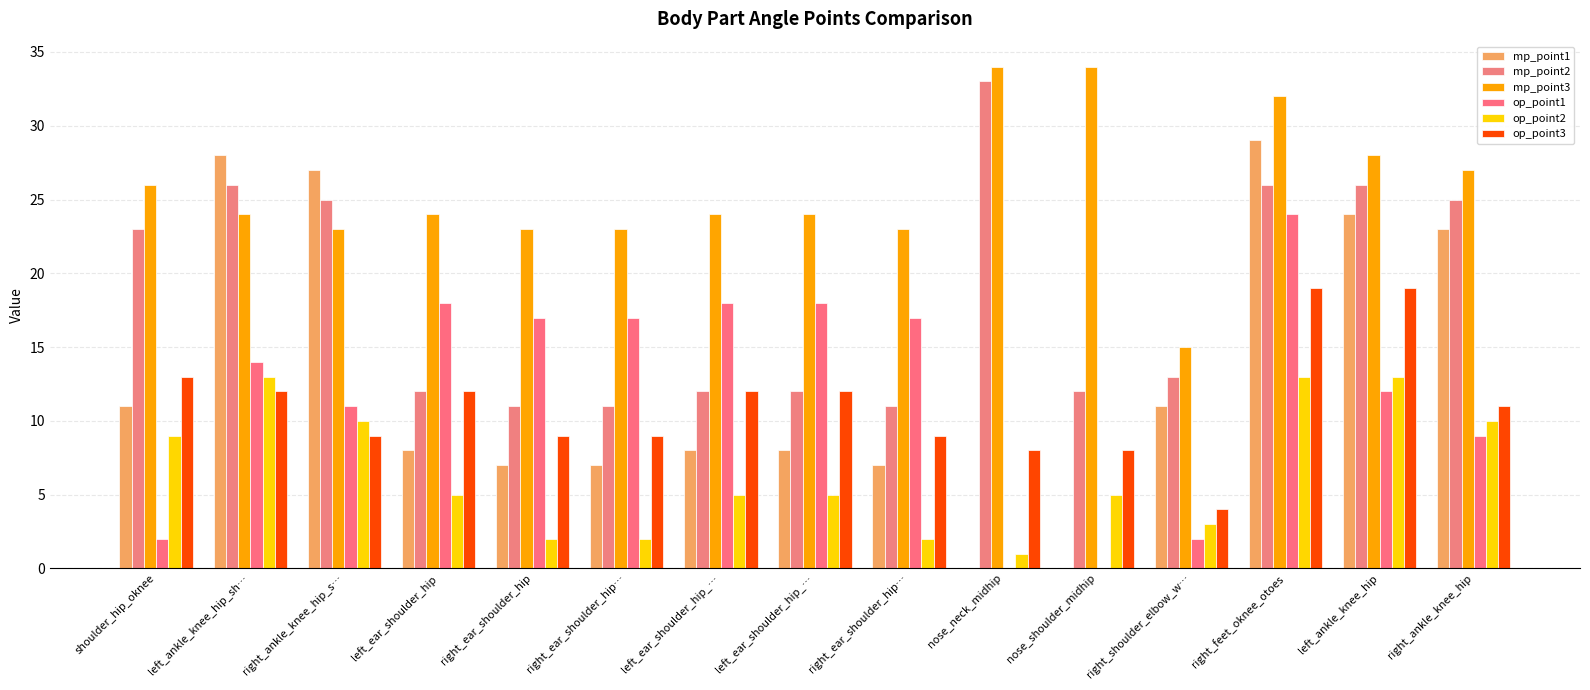

At which label does mp_point1 reach its minimum?

nose_neck_midhip